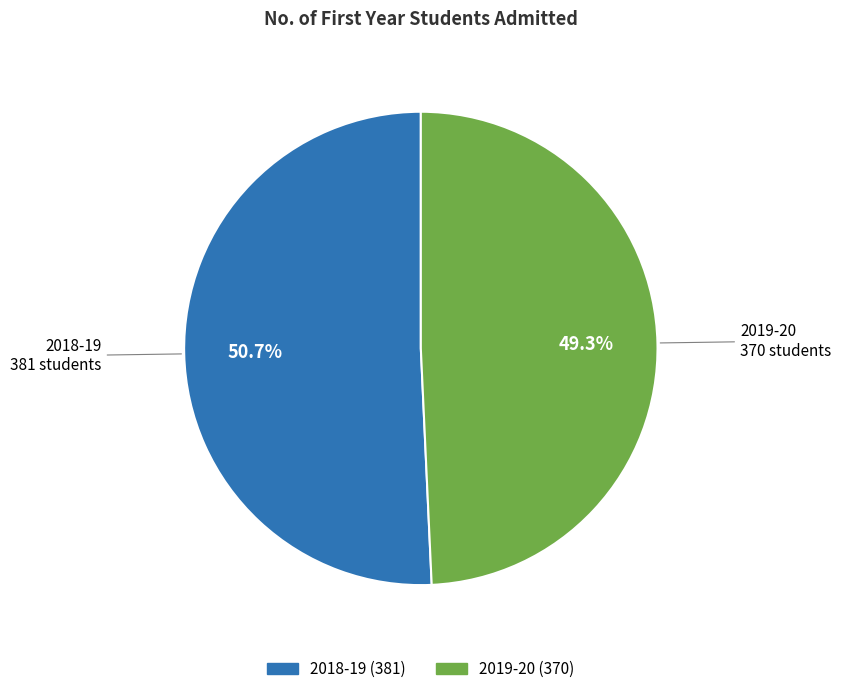

True or false: 2018-19 accounts for 51% of the total.

True